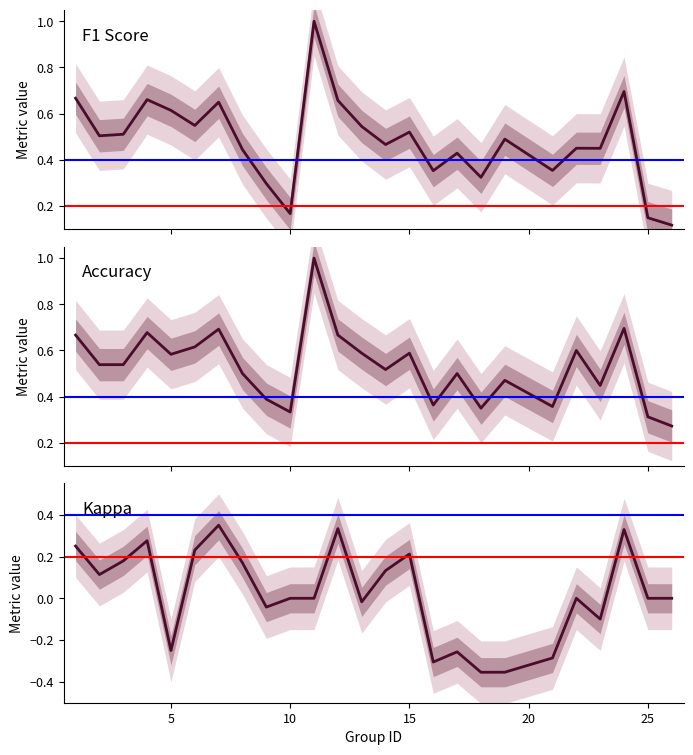

What is the sum of the accuracy values at 17 and 24?

1.2